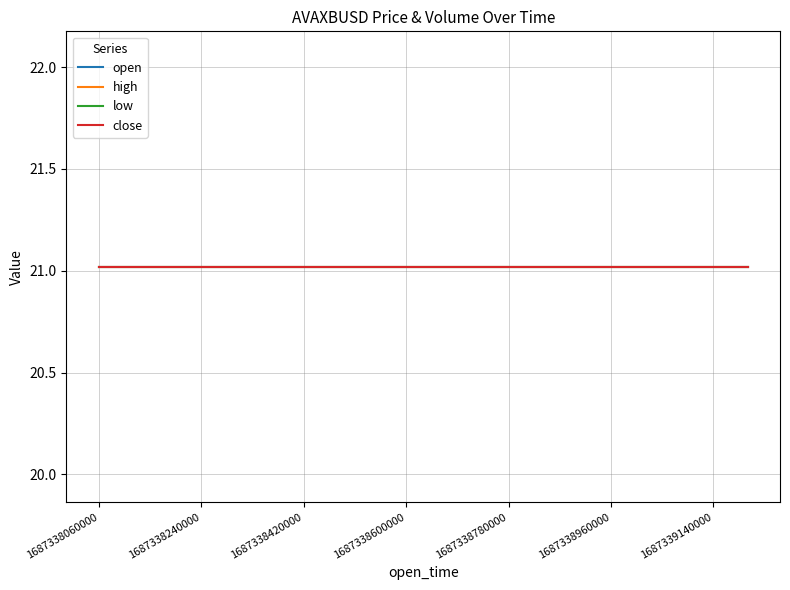

Is it true that low equals 12.1 at 1687339020000?

False